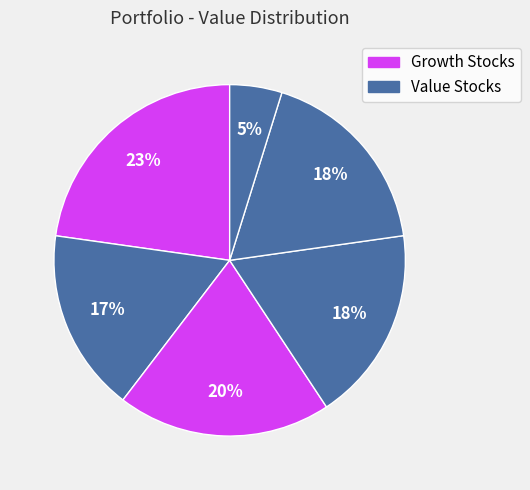

Count the number of slices in the pie.

6